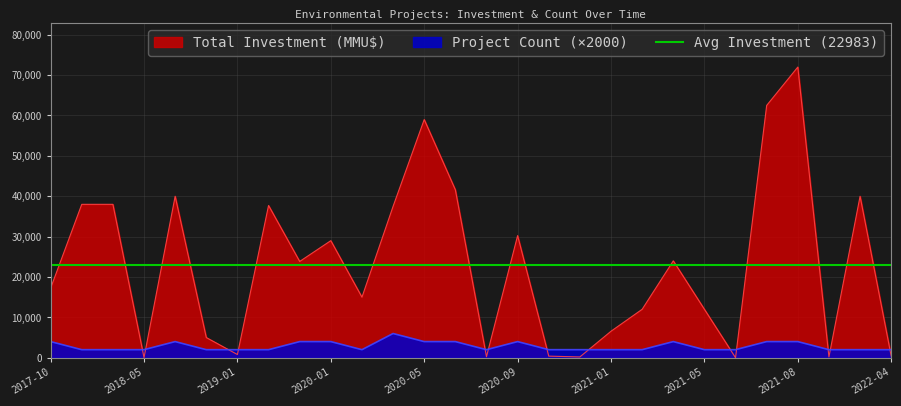

Which series has the largest total across all categories?

Total Investment (MMU$)